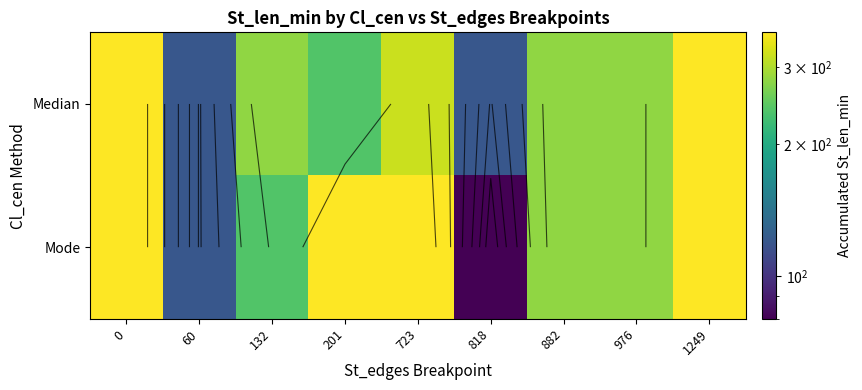

Which series changed the most between 60 and 201?

Mode